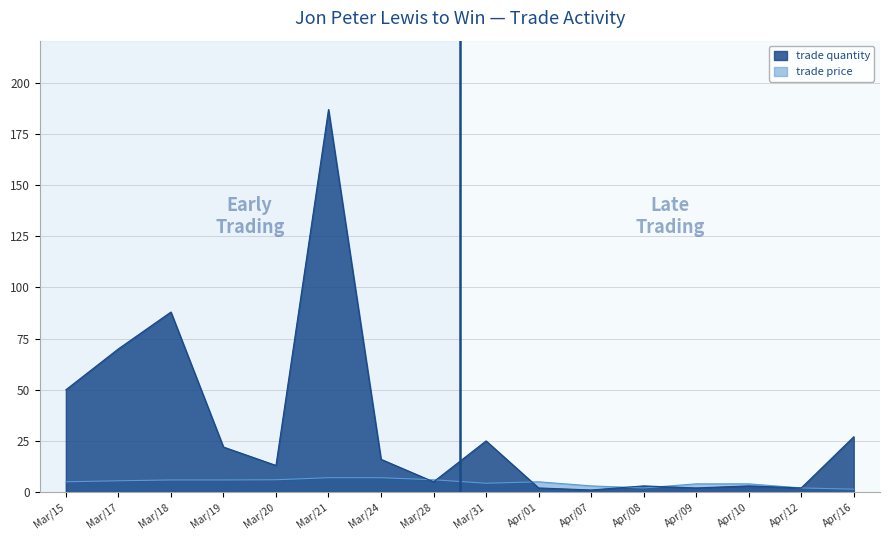

At which label is trade quantity closest to 94?

Mar/18